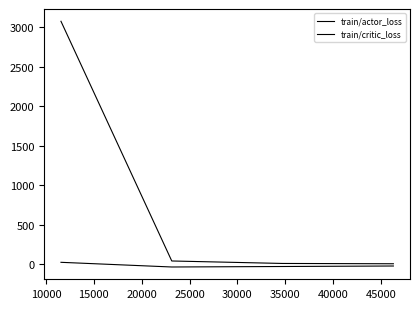

How many values in the train/critic_loss series exceed 40?

2